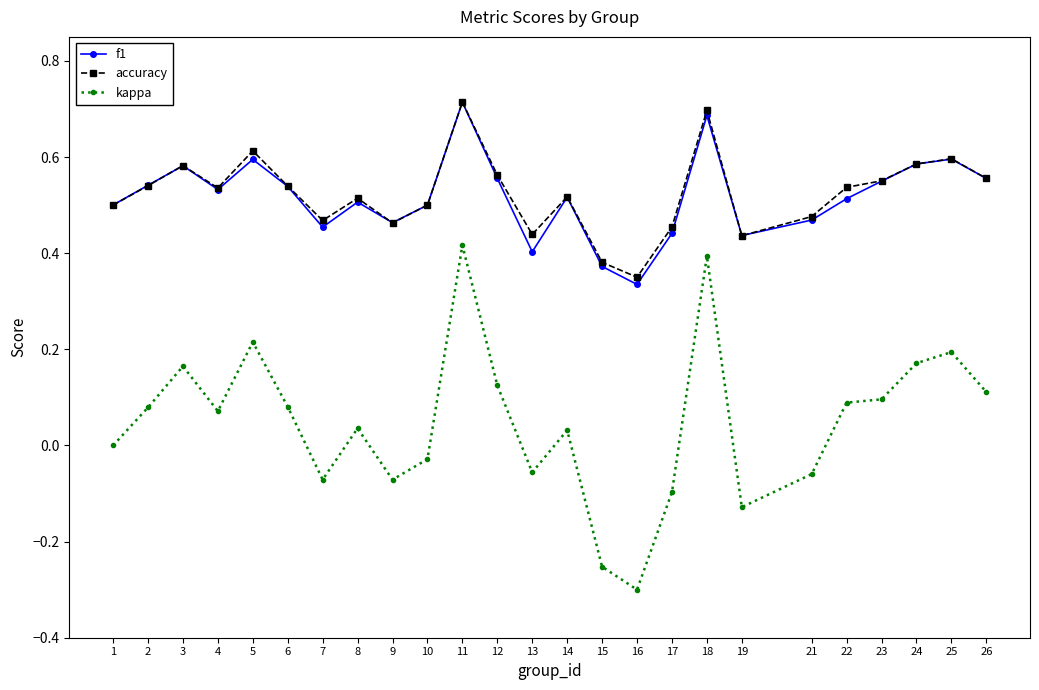

What is the total value across all series at 4?

1.1